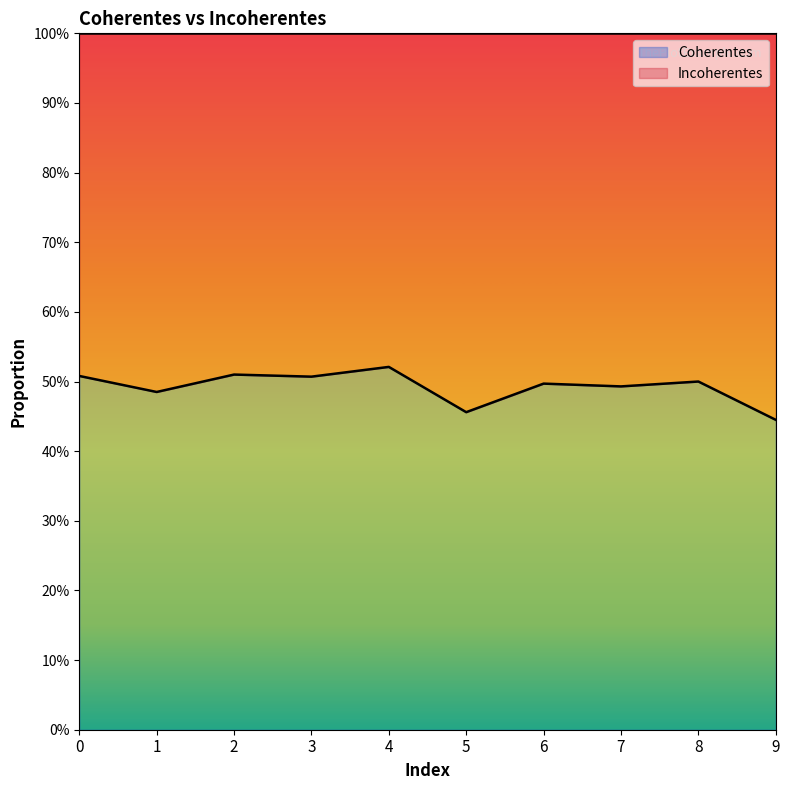

Does the chart display data point markers on the line(s)?

No